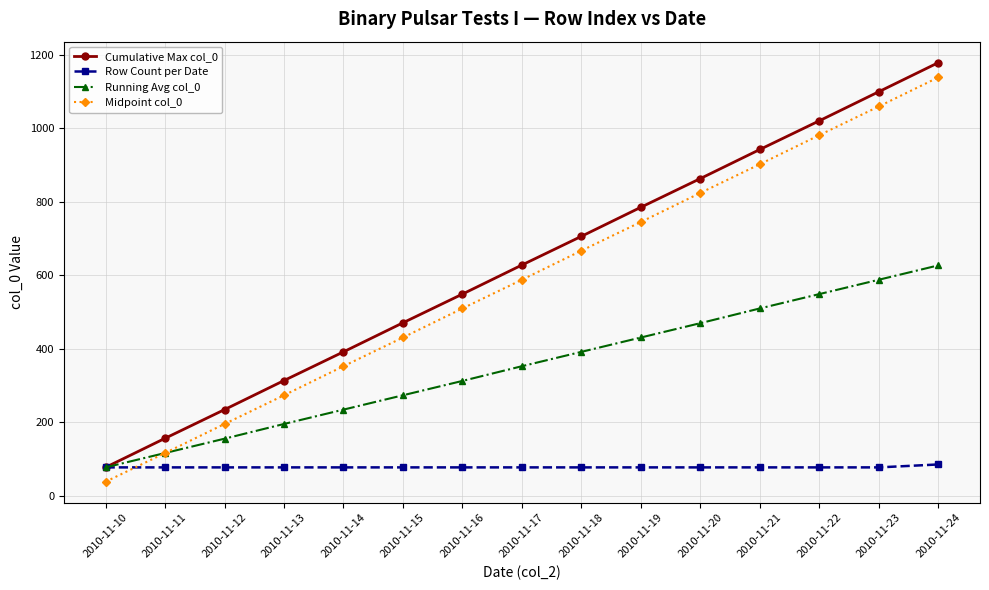

Which category has the highest value across all series?

2010-11-24